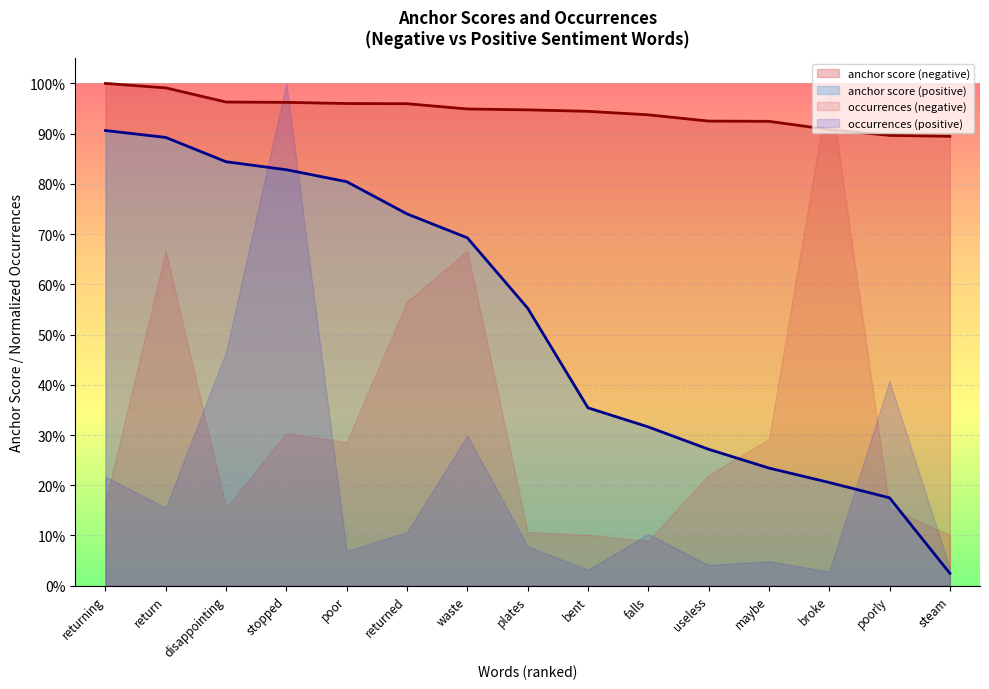

Does the chart display data point markers on the line(s)?

No